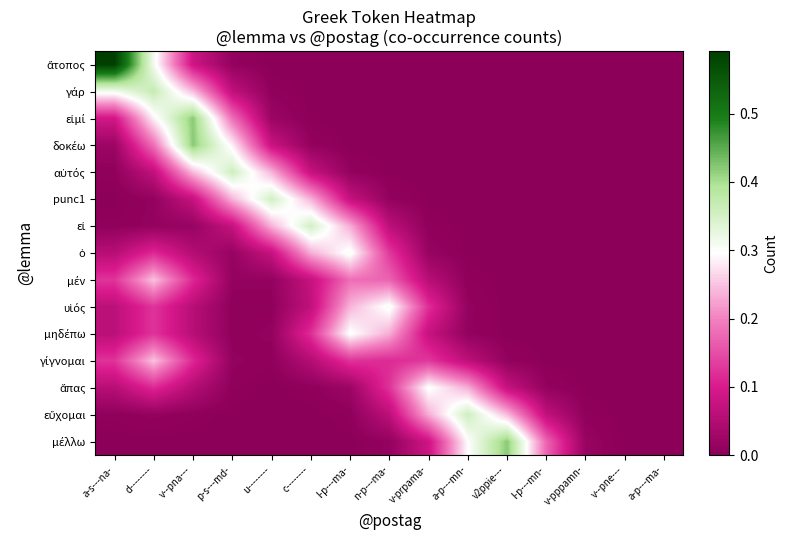

Which series has the largest range (max minus min)?

ἄτοπος